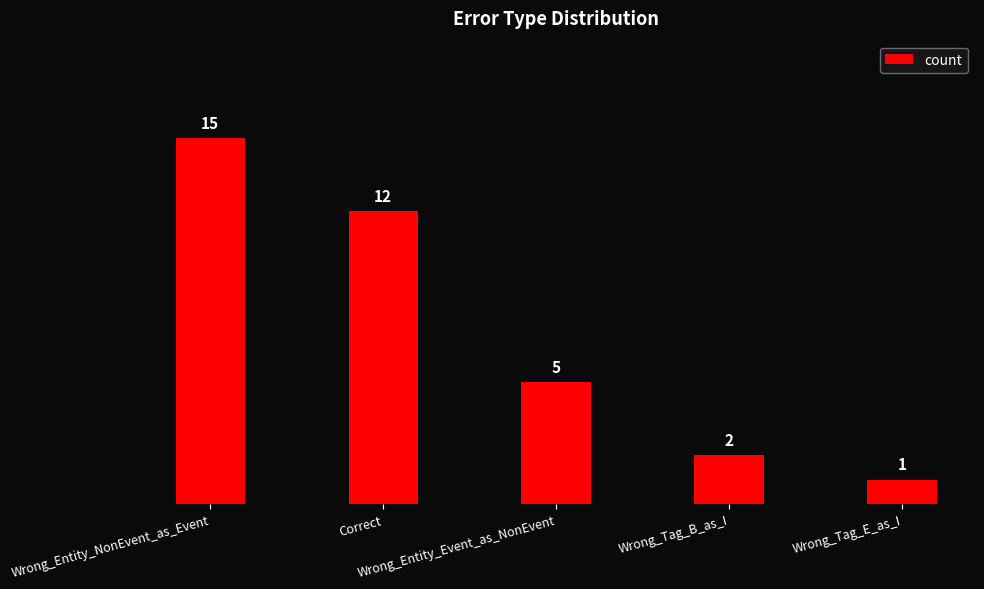

What is the sum of the values at Correct and Wrong_Entity_Event_as_NonEvent?

17